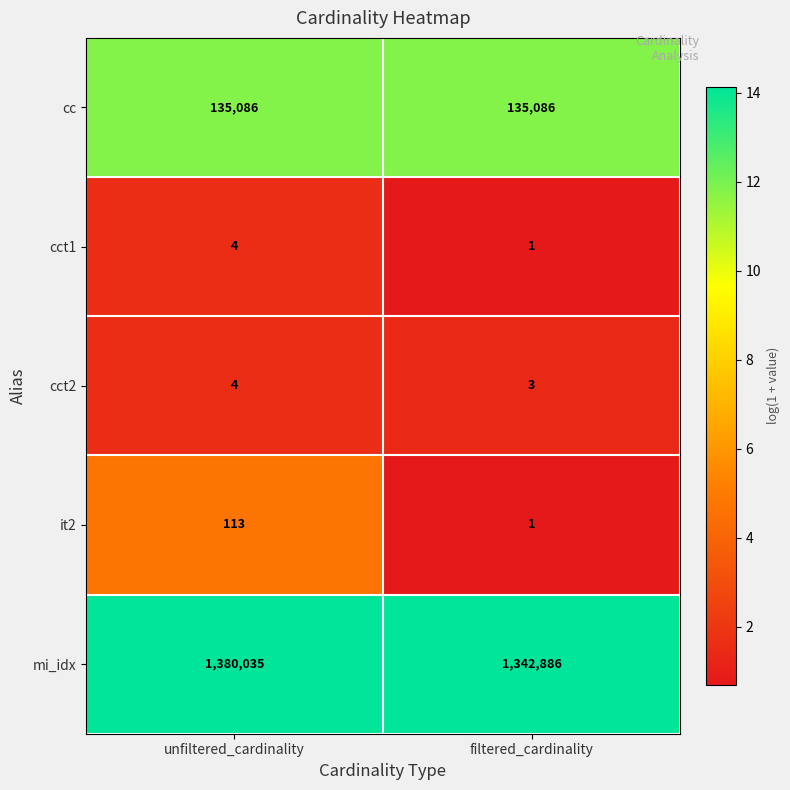

What is the difference between the highest and lowest values at filtered_cardinality?

1342885